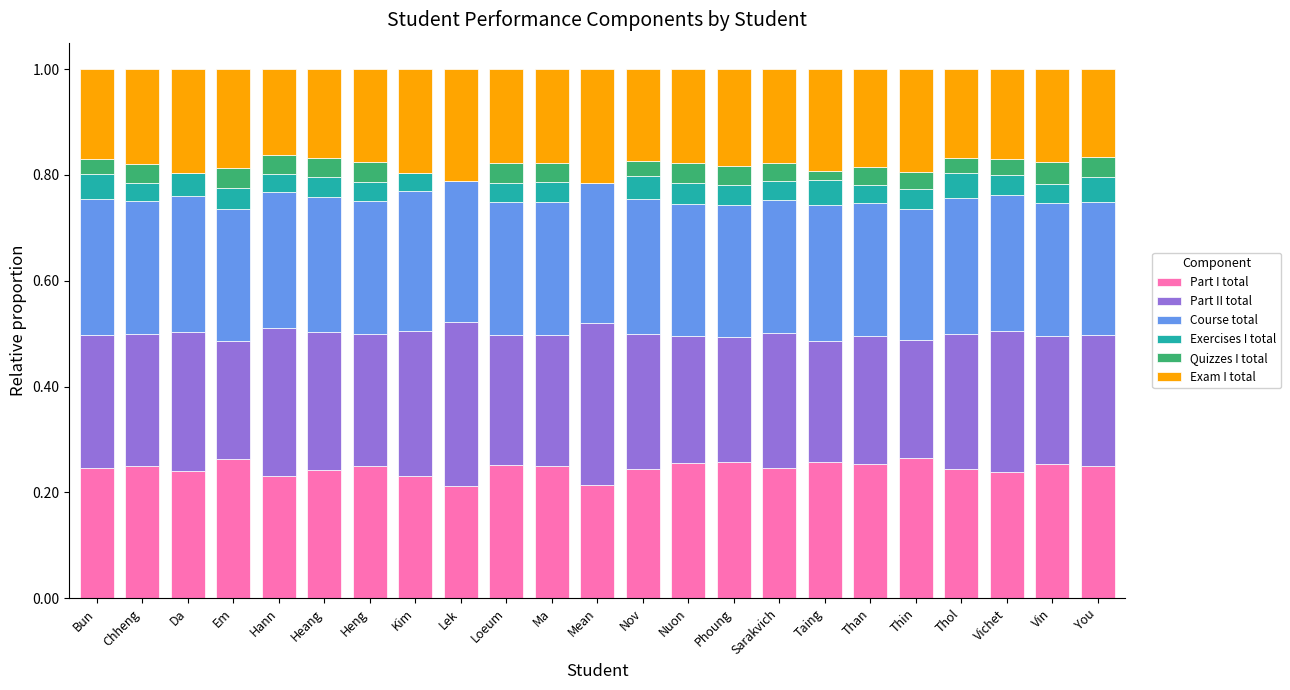

Is it true that Part I total equals 0.2 at Sarakvich?

True